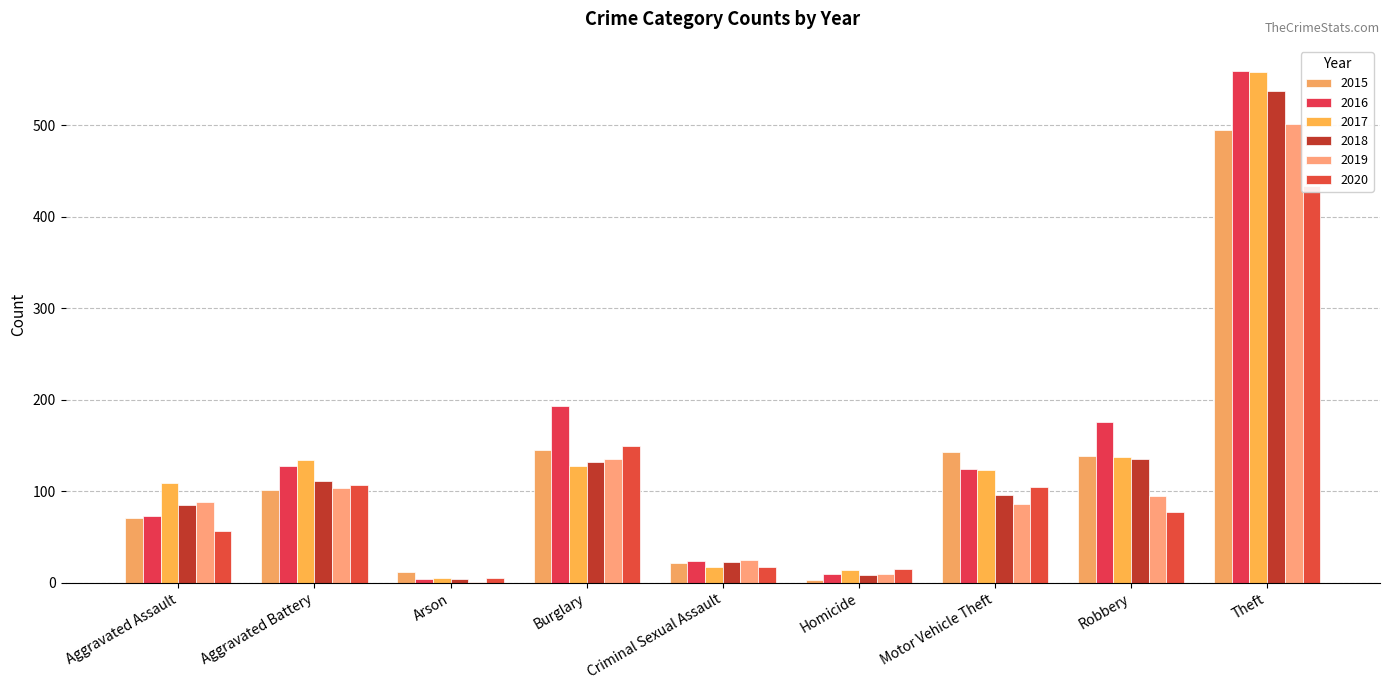

The value of 2020 at Arson is 3. True or false?

False